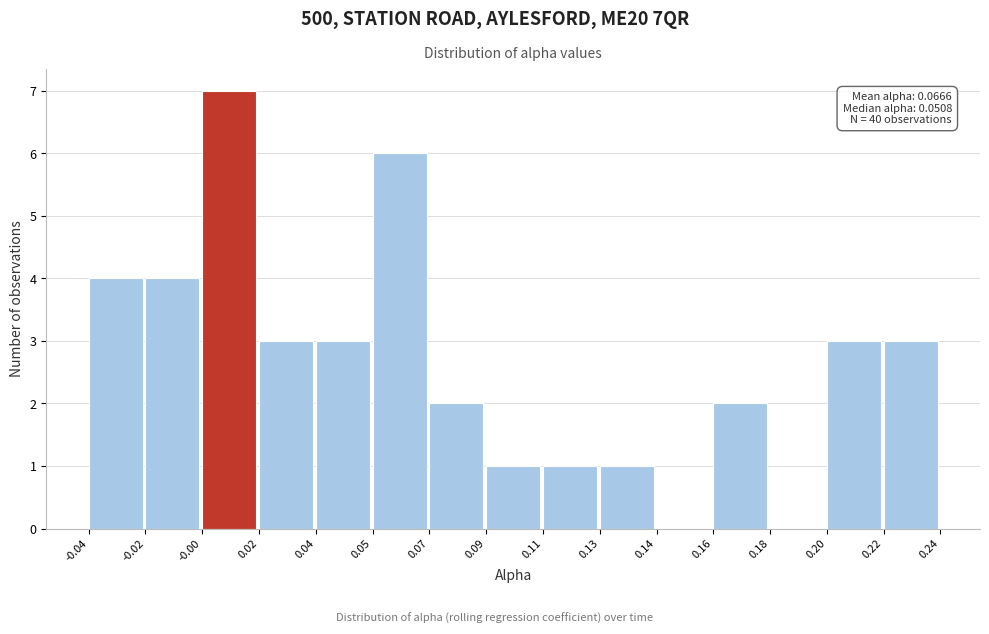

Reading left to right, list all the values displayed in this chart.

-0.04=4	-0.02=4	-0.00=7	0.02=3	0.04=3	0.05=6	0.07=2	0.09=1	0.11=1	0.13=1	0.14=0	0.16=2	0.18=0	0.20=3	0.22=3